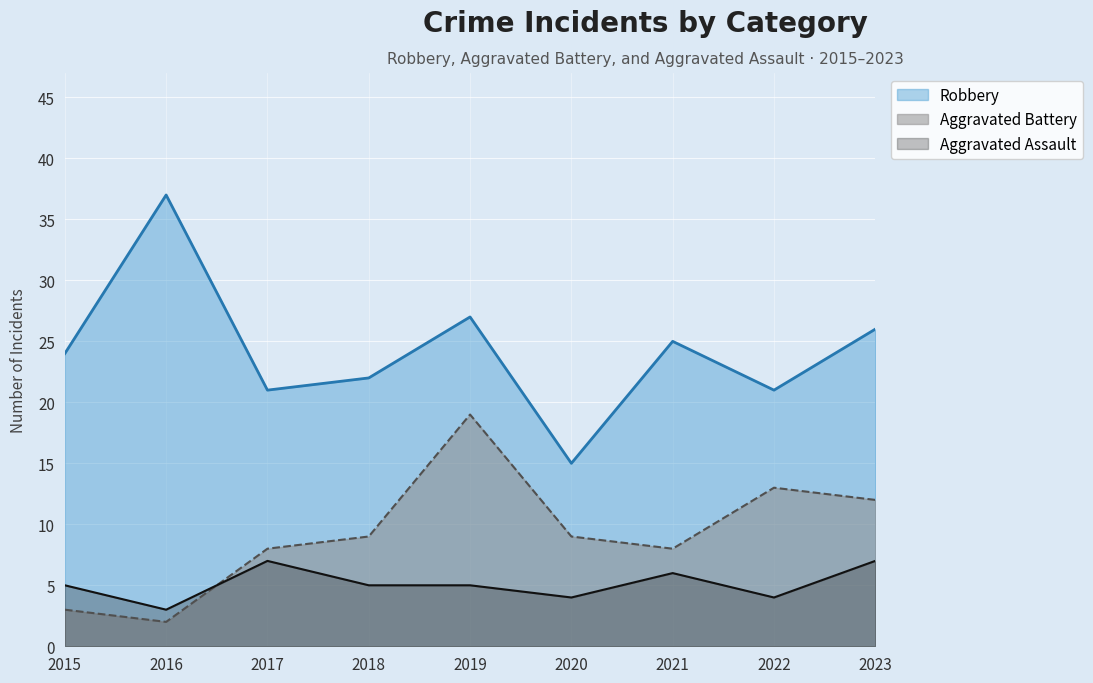

Is it true that Aggravated Assault equals 2 at 2019?

False